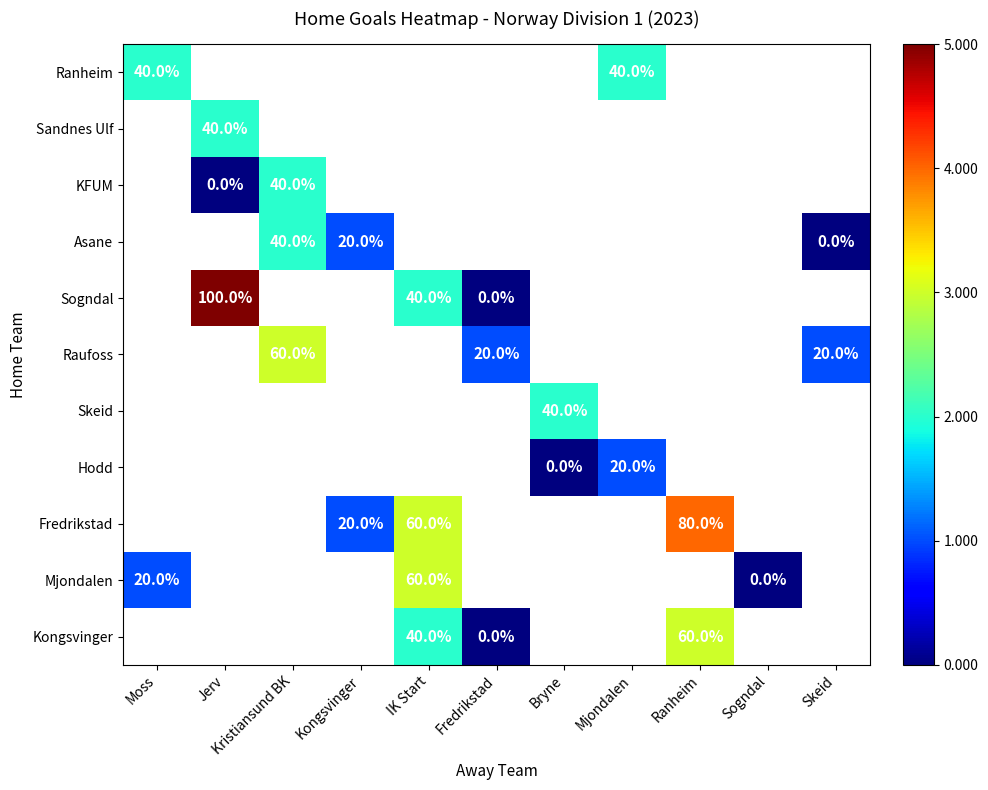

The value of Raufoss at Kristiansund BK is 60. True or false?

True